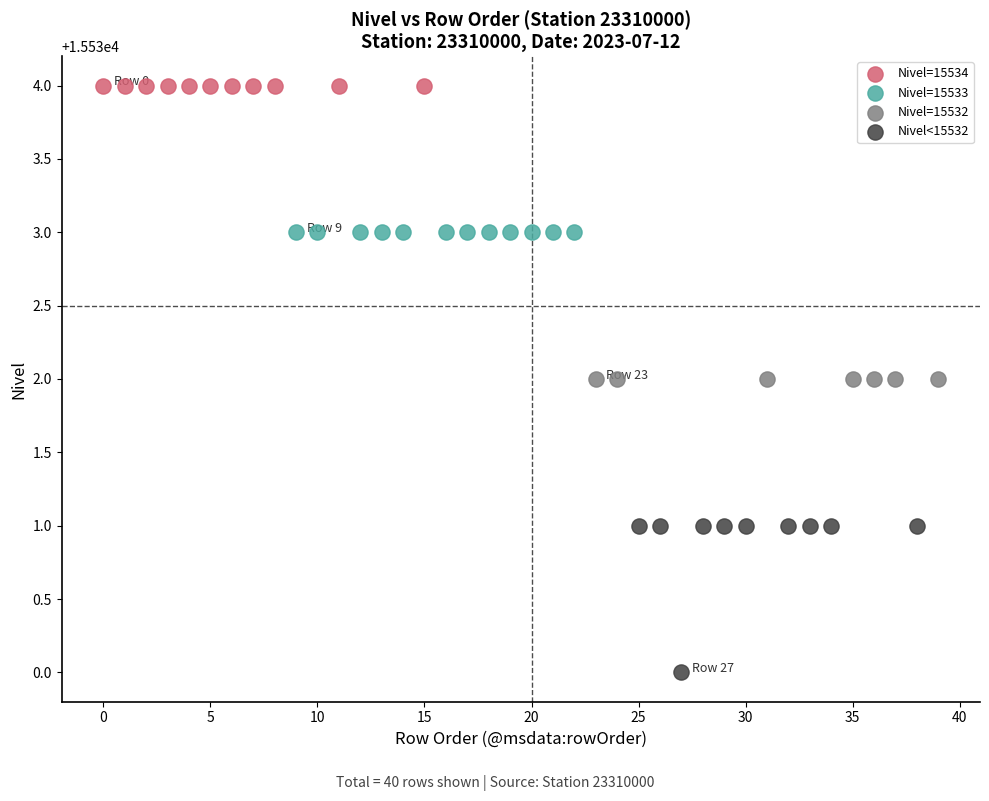

Which series contains the highest Y value?

Nivel=15534